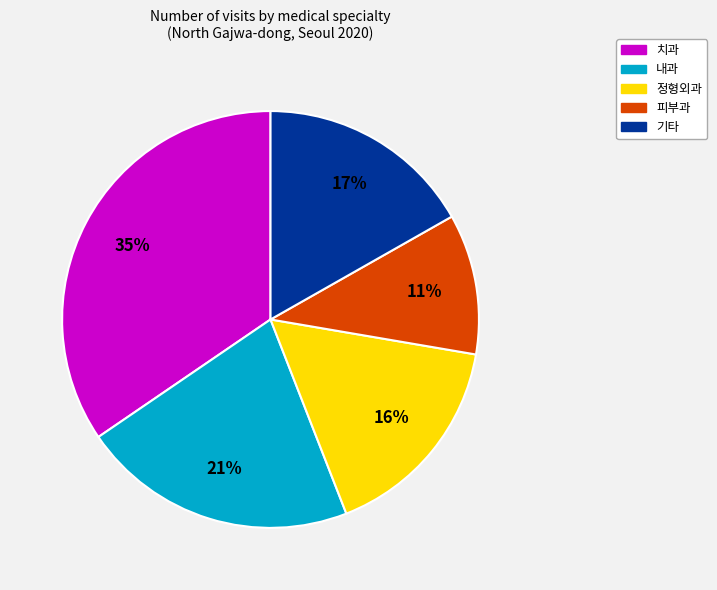

How many slices are in this pie chart?

5